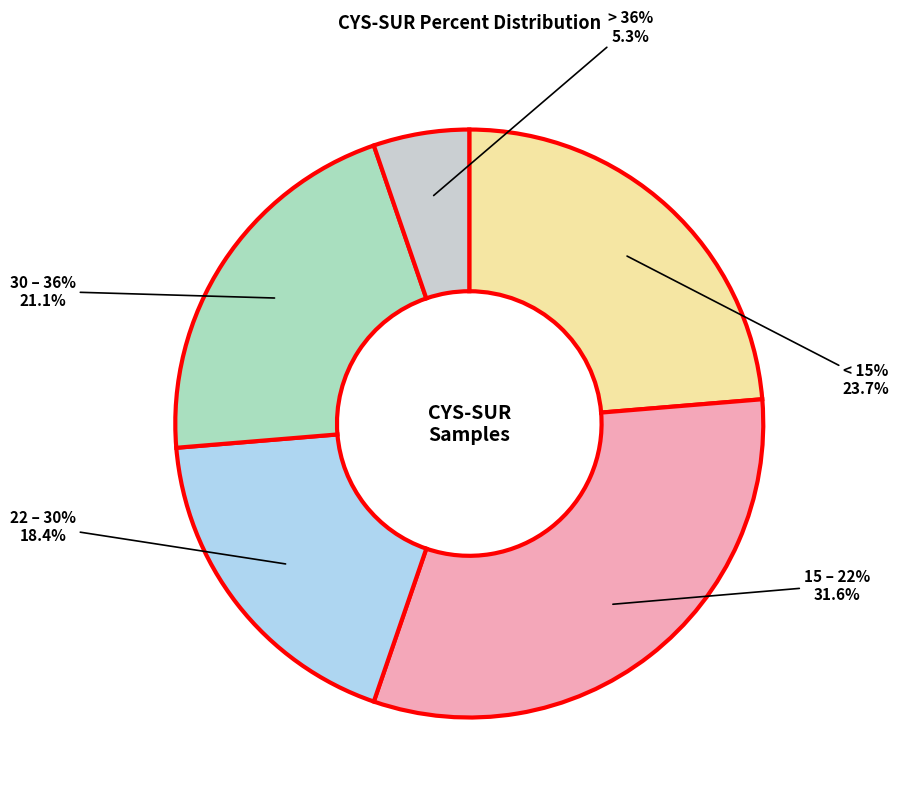

Combined, do 23281 - surface 1.jpg and 17899 - surface 1.jpg account for over 50%?

No